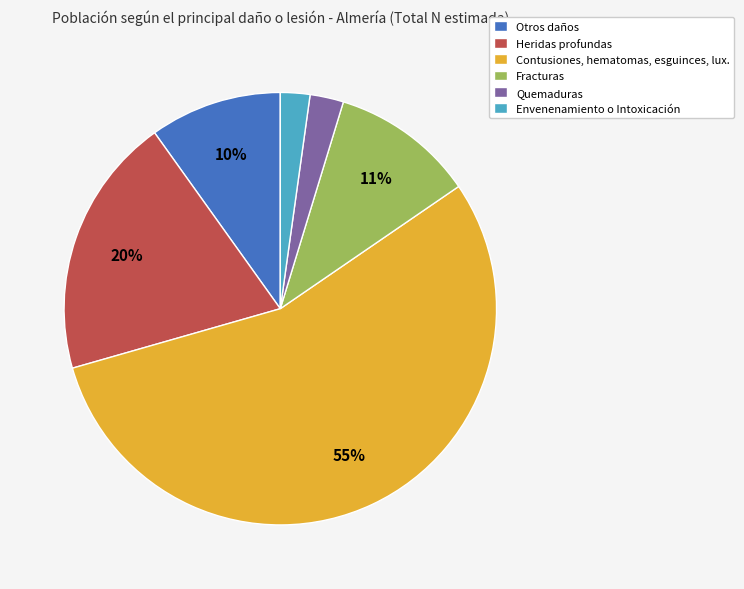

Which category has the biggest portion of the pie?

Contusiones, hematomas, esguinces, lux.